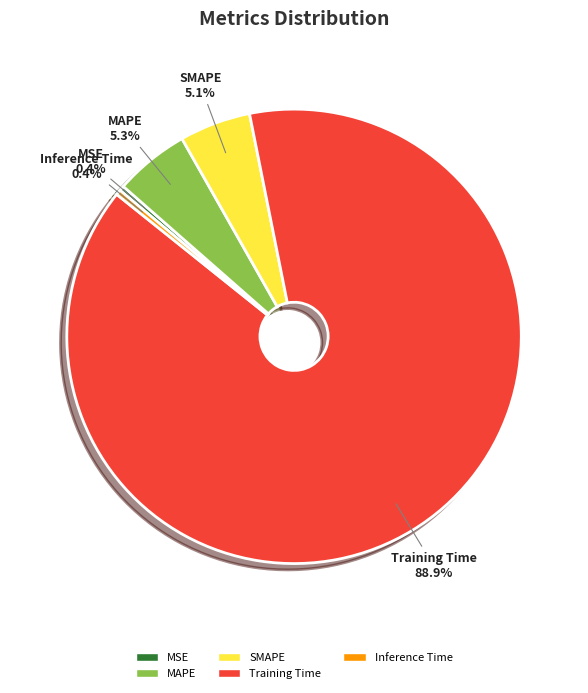

Is MSE the majority of the pie?

No